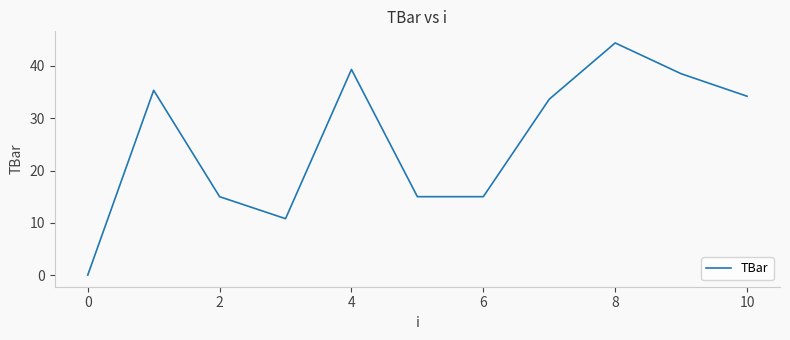

What is the sum of all values?

281.2